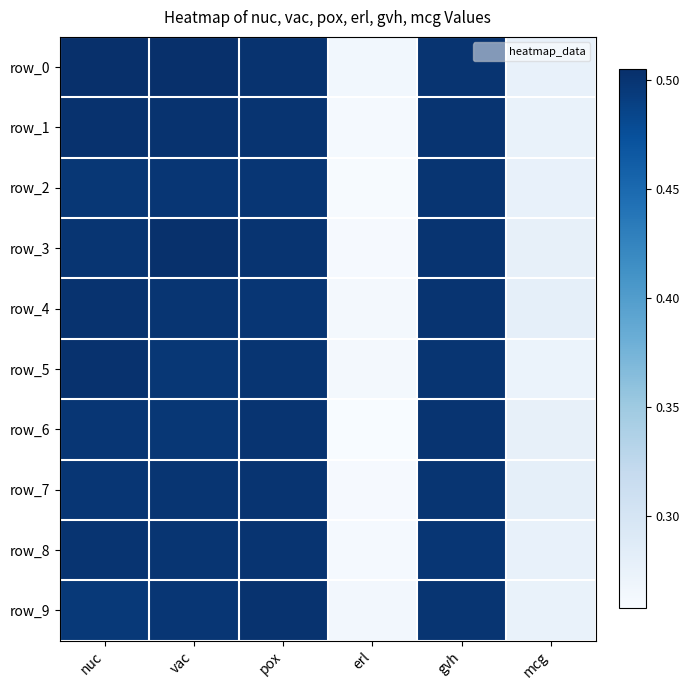

At which category is the sum across all series the highest?

nuc